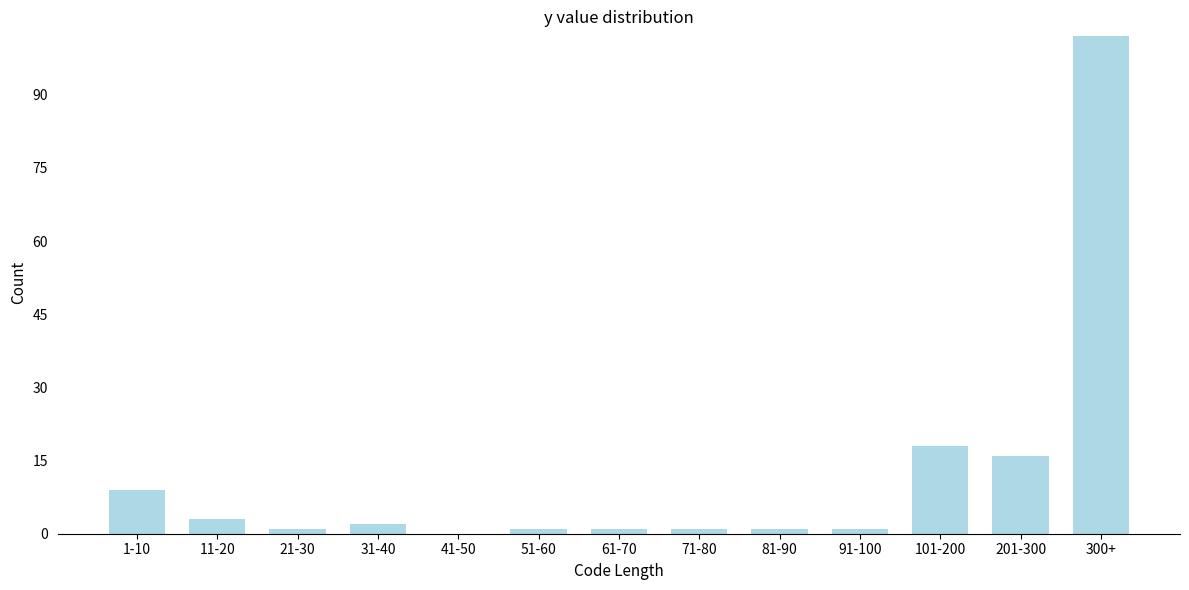

Reading left to right, transcribe all the data shown in this chart.

1-10=9	11-20=3	21-30=1	31-40=2	41-50=0	51-60=1	61-70=1	71-80=1	81-90=1	91-100=1	101-200=18	201-300=16	300+=102